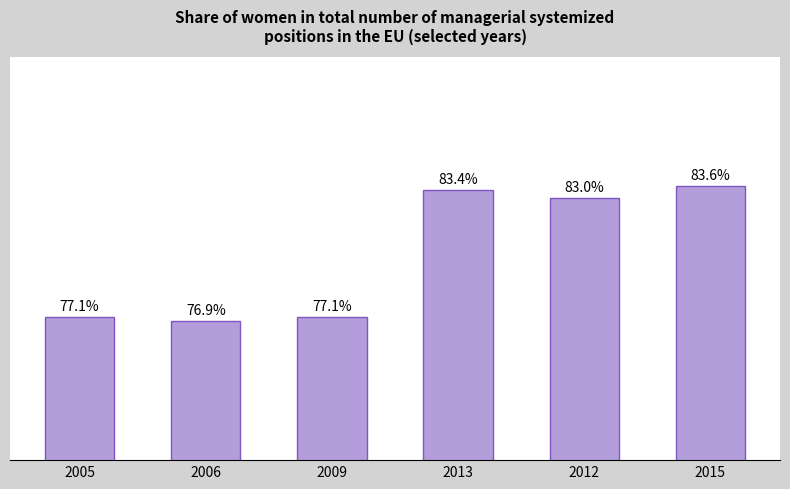

What position from the right is 2013?

3